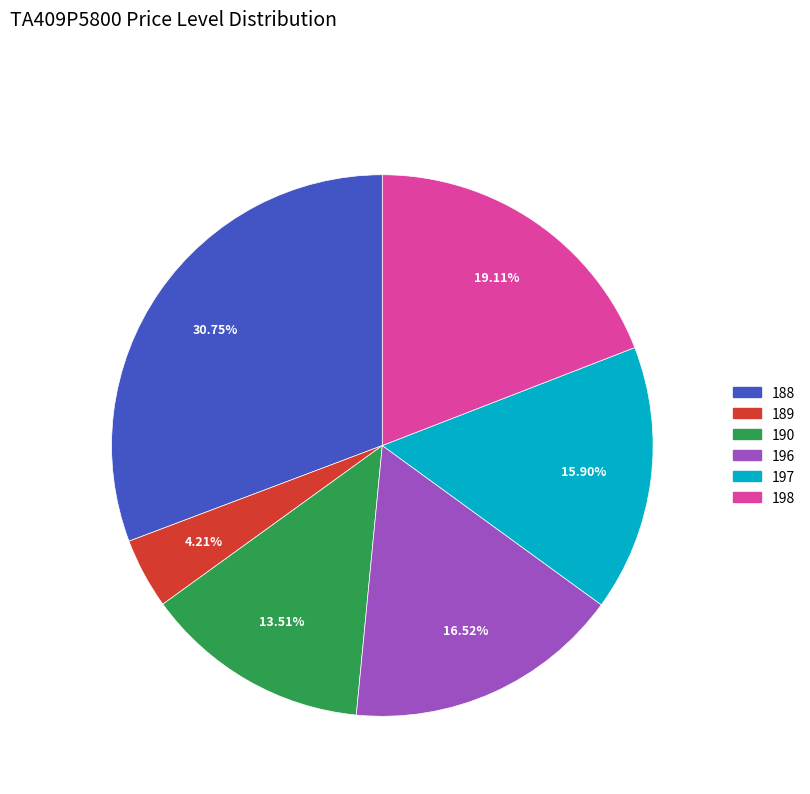

Is there a majority slice in this chart?

No